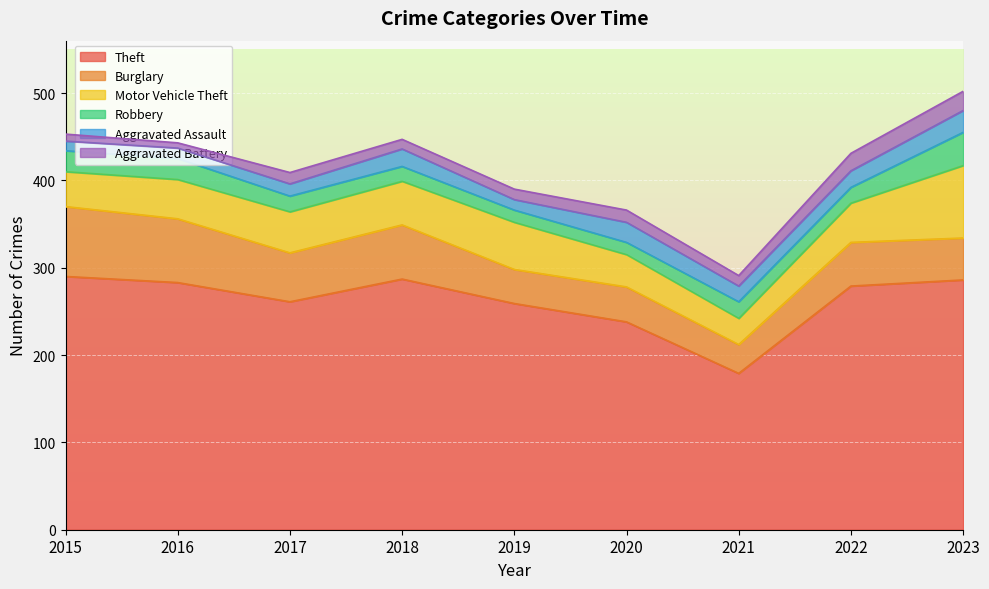

Rank the series by their maximum value, from lowest to highest.

Aggravated Battery, Aggravated Assault, Robbery, Burglary, Motor Vehicle Theft, Theft